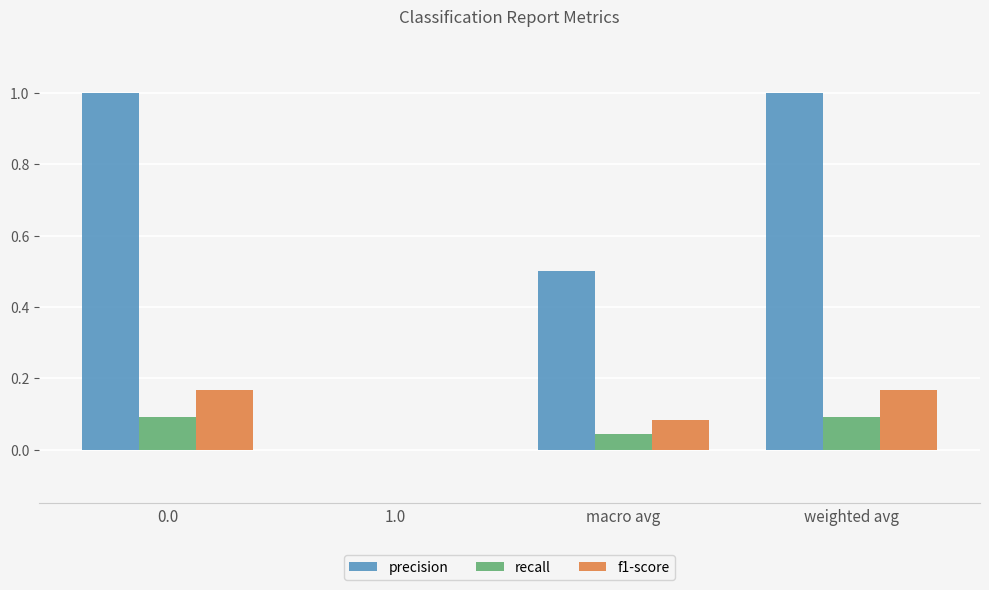

How many series are shown in this chart?

3